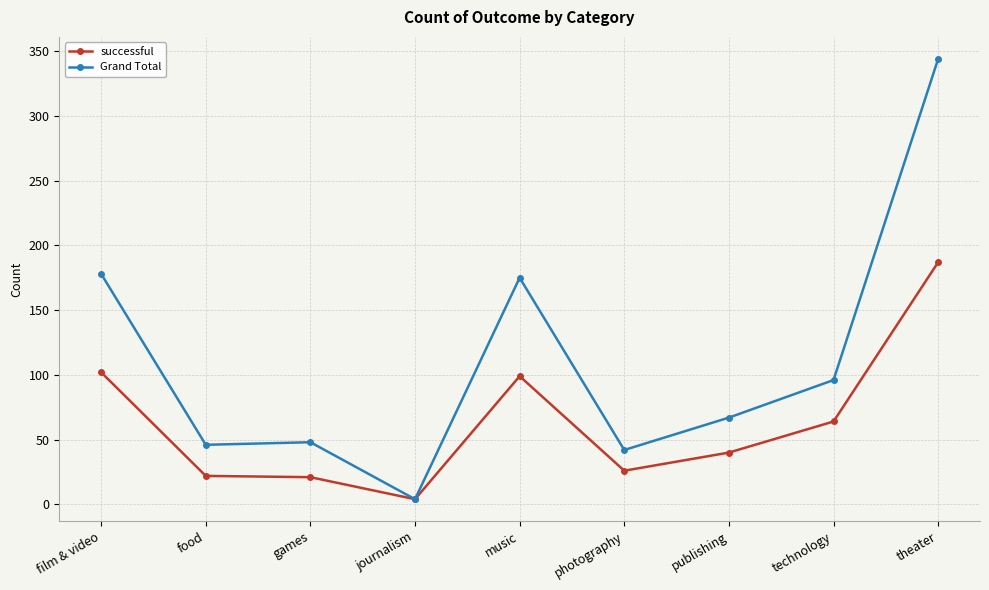

Is it true that successful equals 55 at music?

False